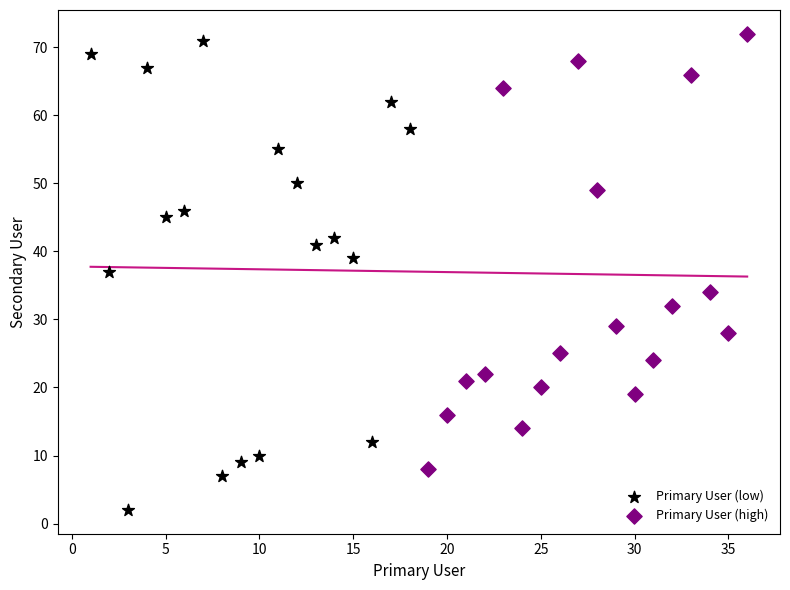

Which series contains the lowest Y value?

Primary User (low)